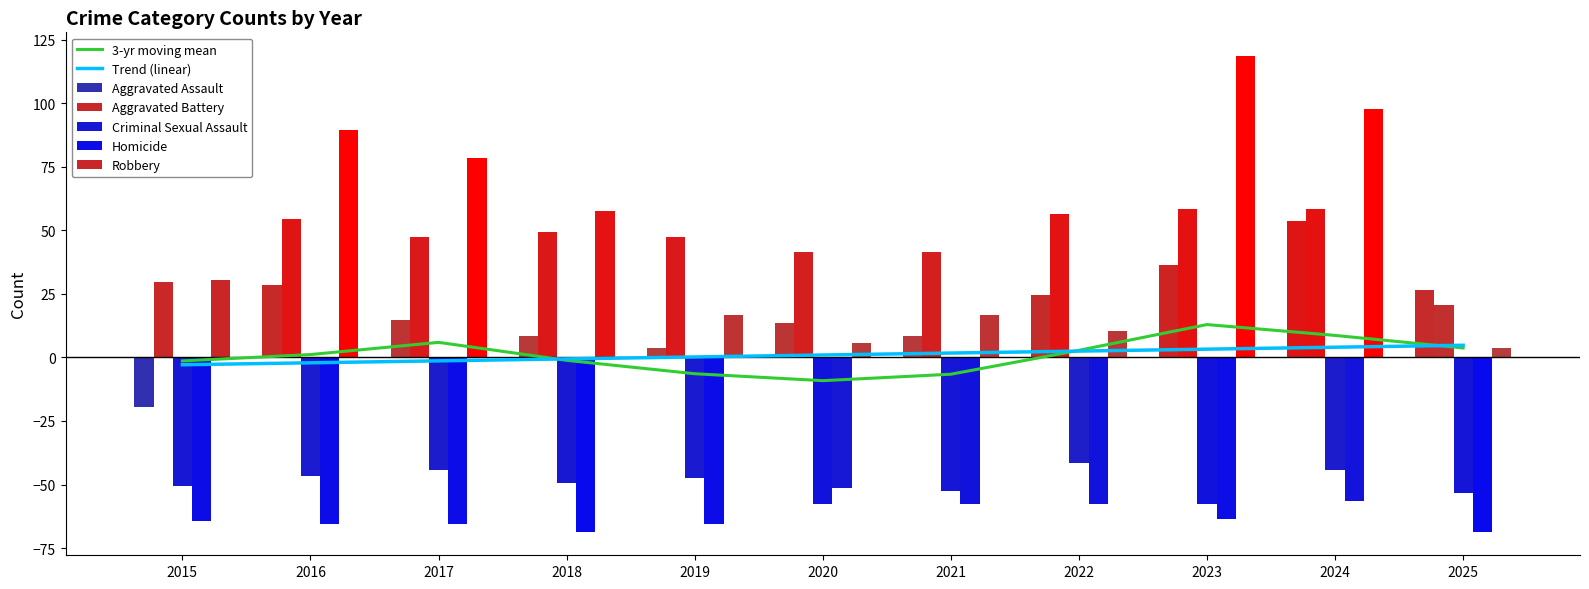

Reading right to left, what are all the values shown in this chart?

Aggravated Assault: 26.5	53.5	36.5	24.5	8.5	13.5	3.5	8.5	14.5	28.5	-19.5
Aggravated Battery: 20.5	58.5	58.5	56.5	41.5	41.5	47.5	49.5	47.5	54.5	29.5
Criminal Sexual Assault: -53.5	-44.5	-57.5	-41.5	-52.5	-57.5	-47.5	-49.5	-44.5	-46.5	-50.5
Homicide: -68.5	-56.5	-63.5	-57.5	-57.5	-51.5	-65.5	-68.5	-65.5	-65.5	-64.5
Robbery: 3.5	97.5	118.5	10.5	16.5	5.5	16.5	57.5	78.5	89.5	30.5